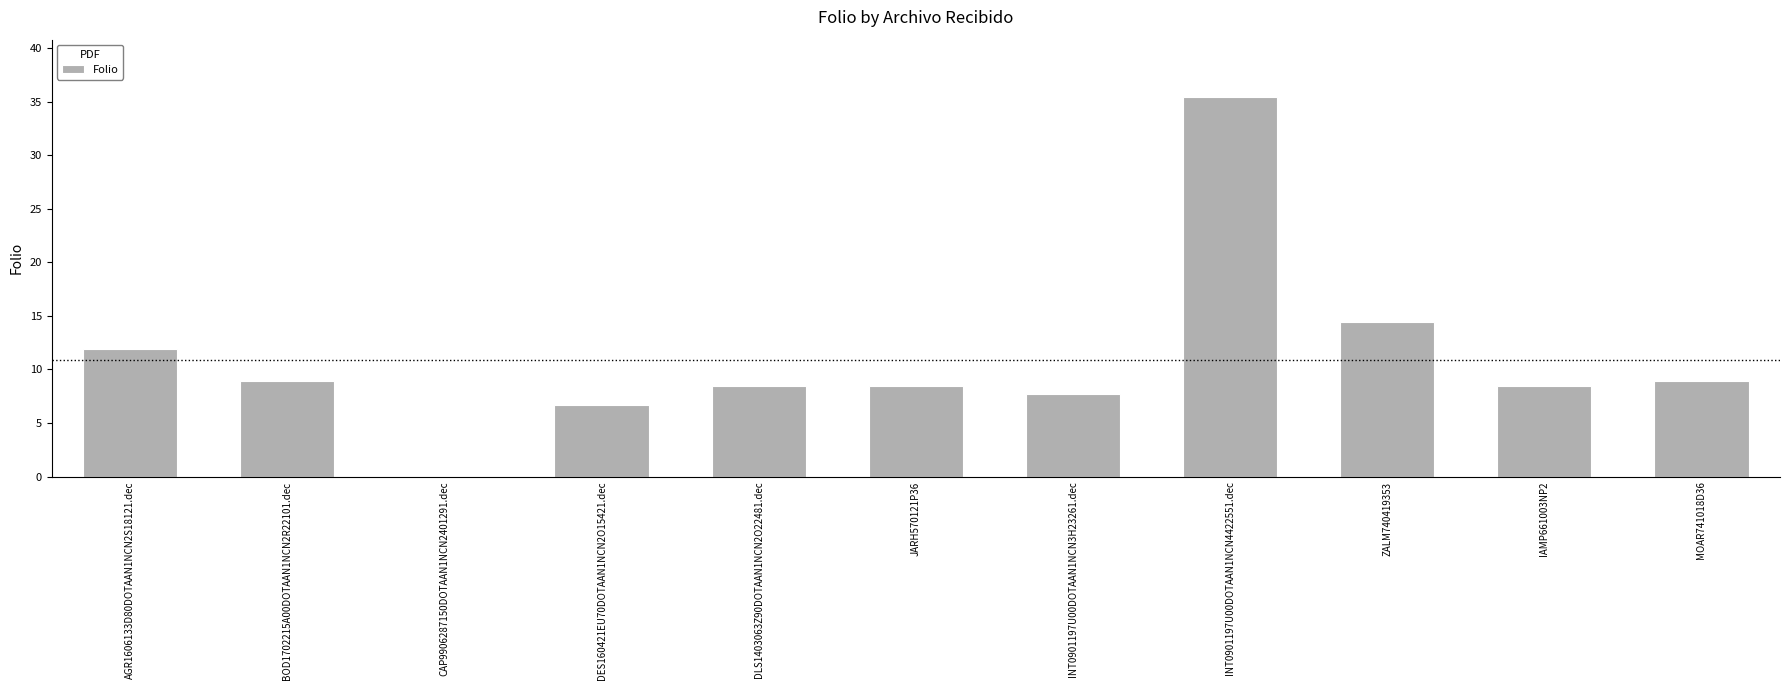

Reading left to right, list all the values displayed in this chart.

AGR1606133D80DOTAAN1NCN2S18121.dec=11.9	BOD1702215A00DOTAAN1NCN2R22101.dec=8.9	CAP9906287150DOTAAN1NCN2401291.dec=0.0	DES160421EU70DOTAAN1NCN2O15421.dec=6.7	DLS1403063Z90DOTAAN1NCN2O22481.dec=8.4	JARH570121P36=8.4	INT0901197U00DOTAAN1NCN3H23261.dec=7.7	INT0901197U00DOTAAN1NCN4422551.dec=35.5	ZALM740419353=14.4	IAMP661003NP2=8.4	MOAR741018D36=8.9